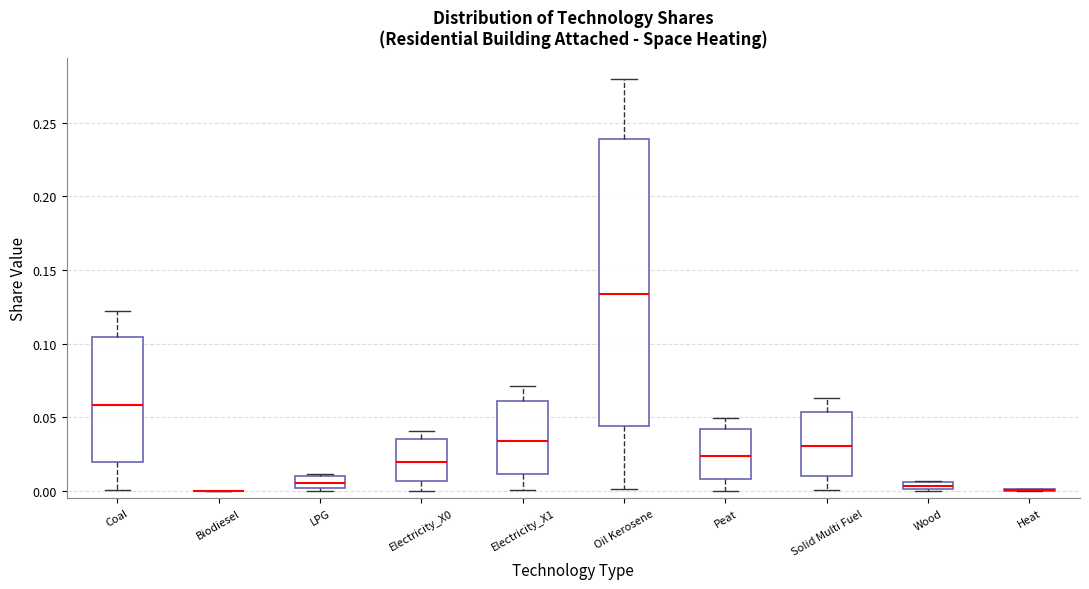

Which box is the tallest, from its lower edge to its upper edge?

Oil Kerosene